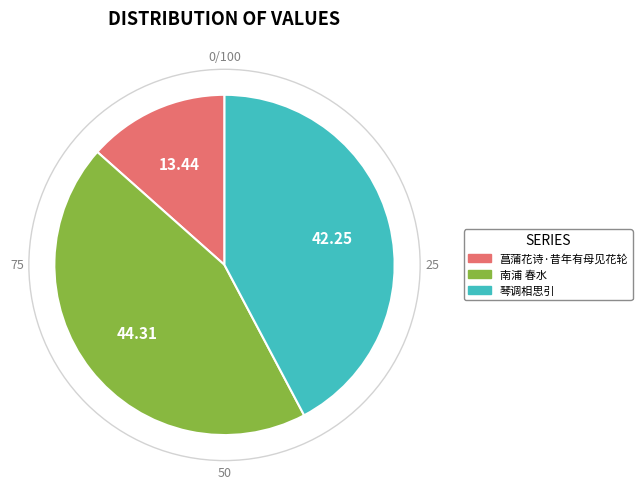

Rank the categories by value from lowest to highest.

菖蒲花诗·昔年有母见花轮, 琴调相思引, 南浦 春水